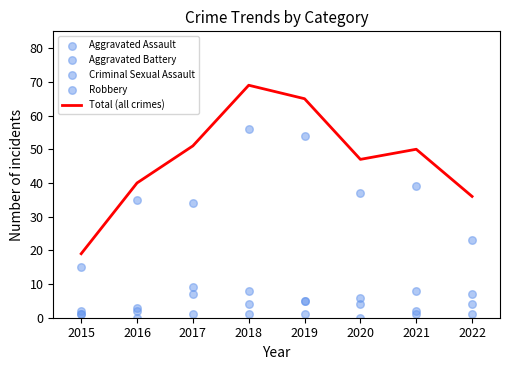

Which category has the highest value in the Total (all crimes) series?

2018